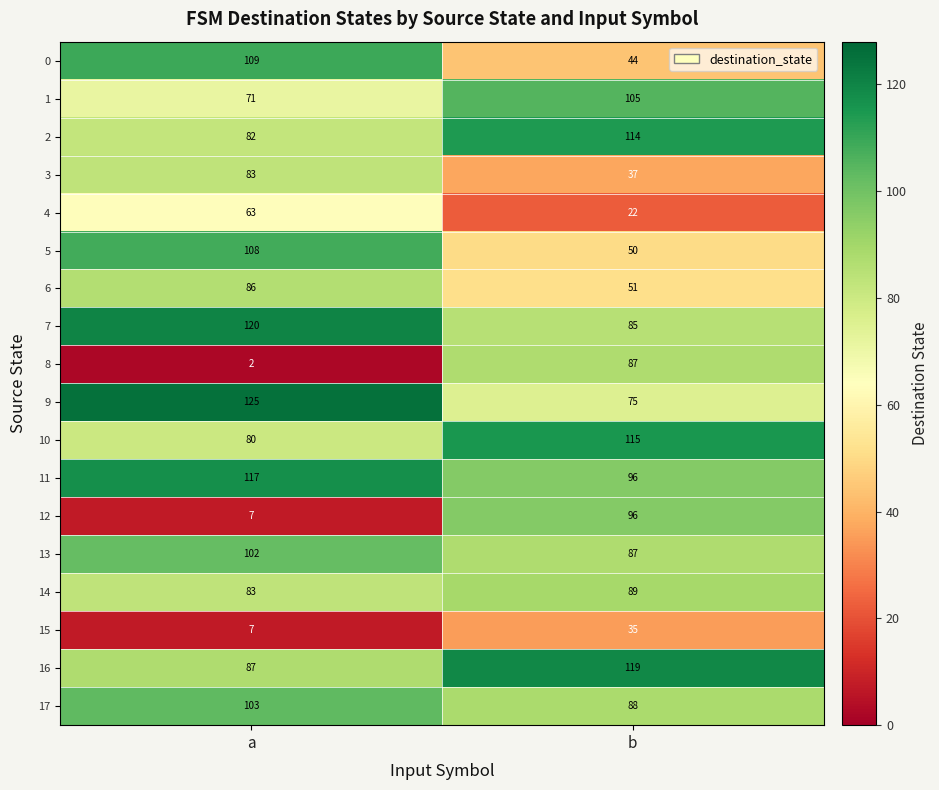

Rank the series by their maximum value, from highest to lowest.

9, 7, 16, 11, 10, 2, 0, 5, 1, 17, 13, 12, 14, 8, 6, 3, 4, 15